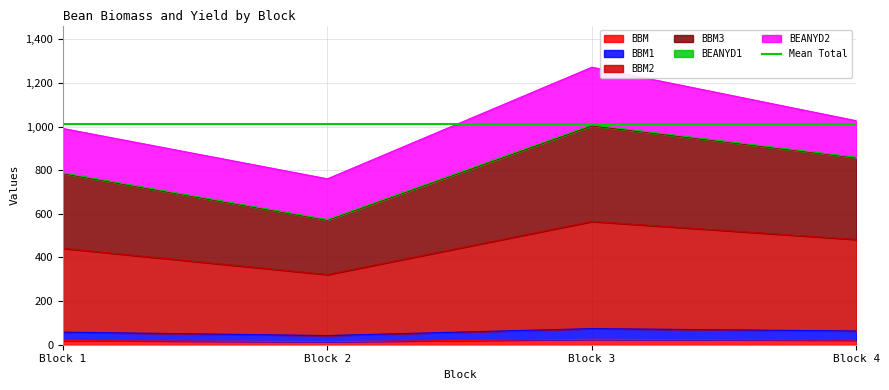

Where is the first local minimum for BBM2?

Block 2